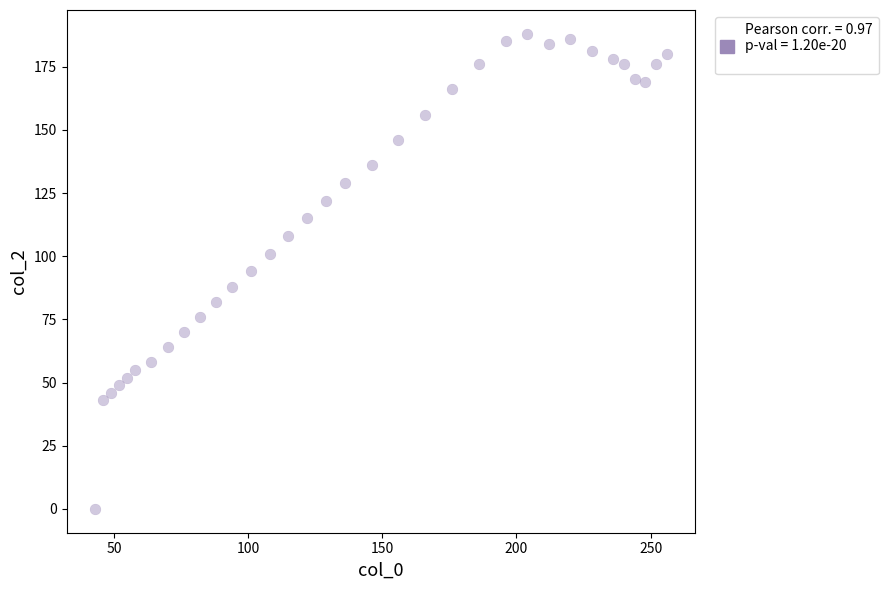

What is the range of X values (max minus min)?

213